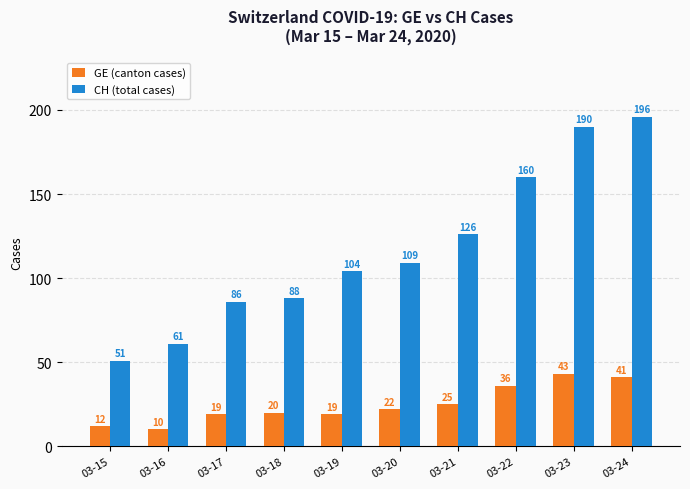

At which category is the sum across all series the highest?

03-24